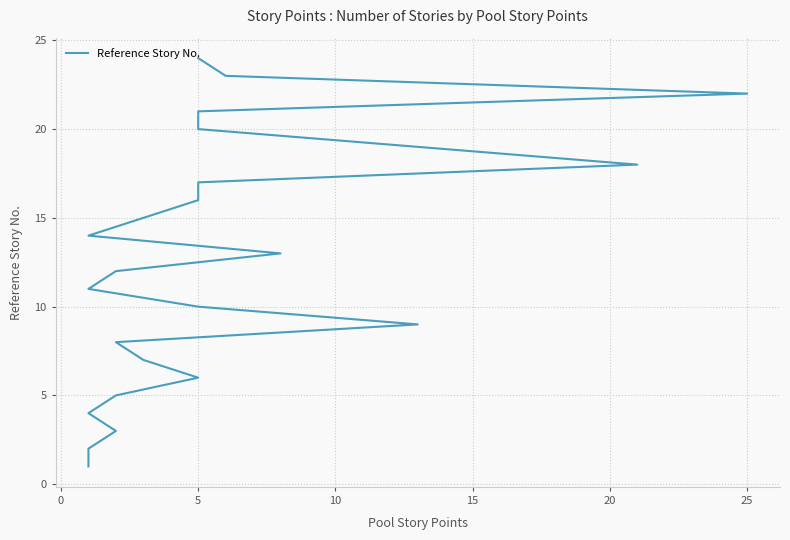

True or false: the data has more than 1 interior local peaks.

False